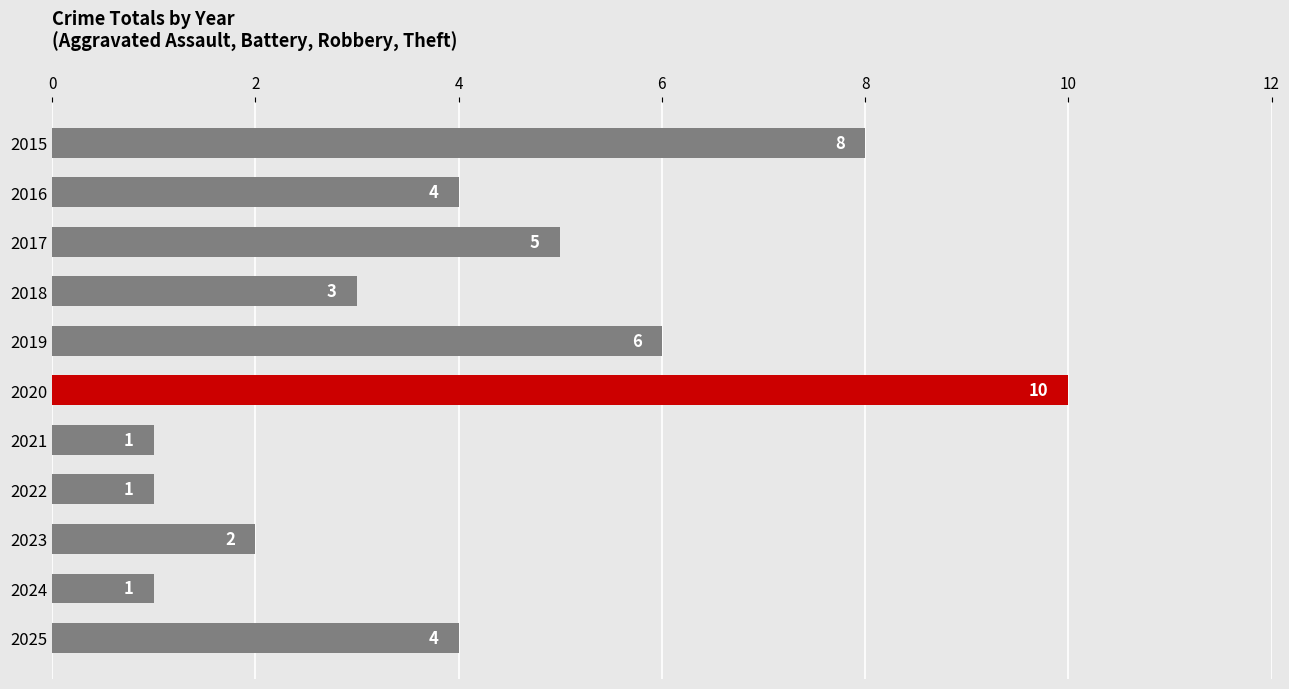

What is the change in value from 2017 to 2022?

-4